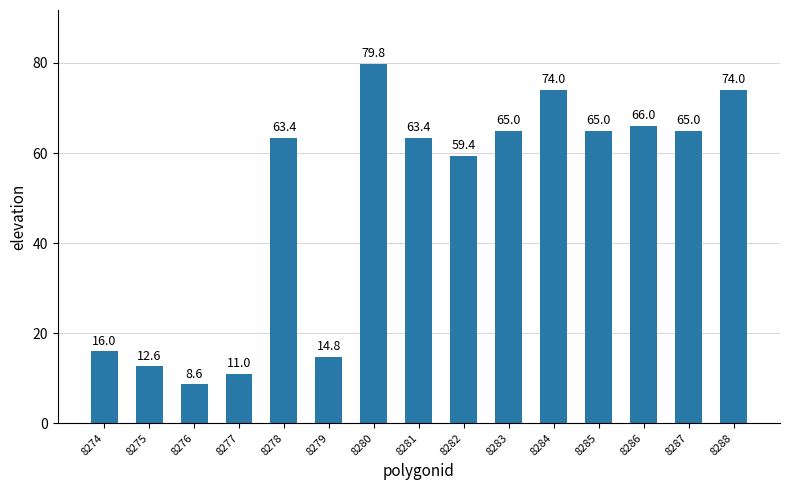

Is it true that the value at 8281 is 84.9?

False